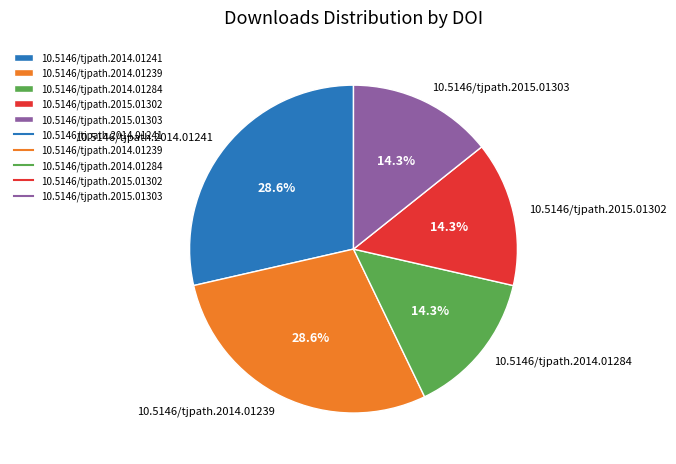

Does 10.5146/tjpath.2014.01284 represent more than half of the total?

No